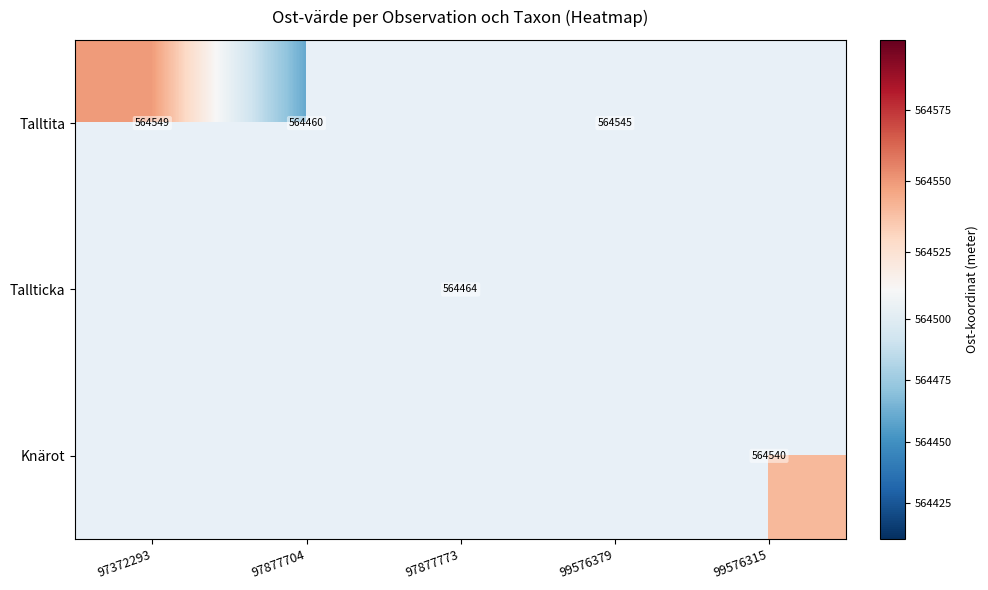

True or false: Talltita has a value of 564545.3 at 99576379.

True